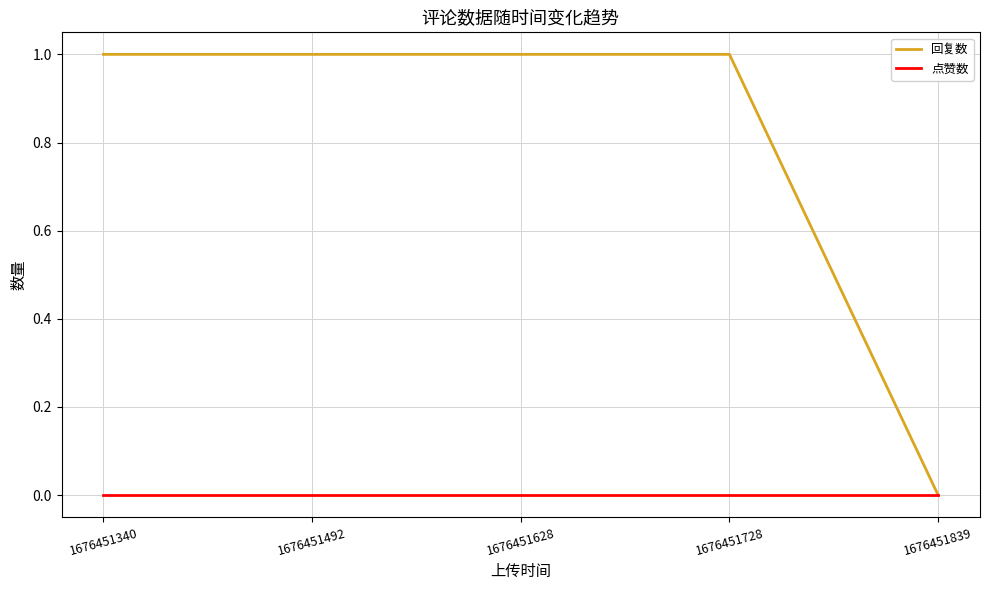

Is the value of 回复数 at 1676451492 greater than the value of 点赞数 at 1676451492?

Yes